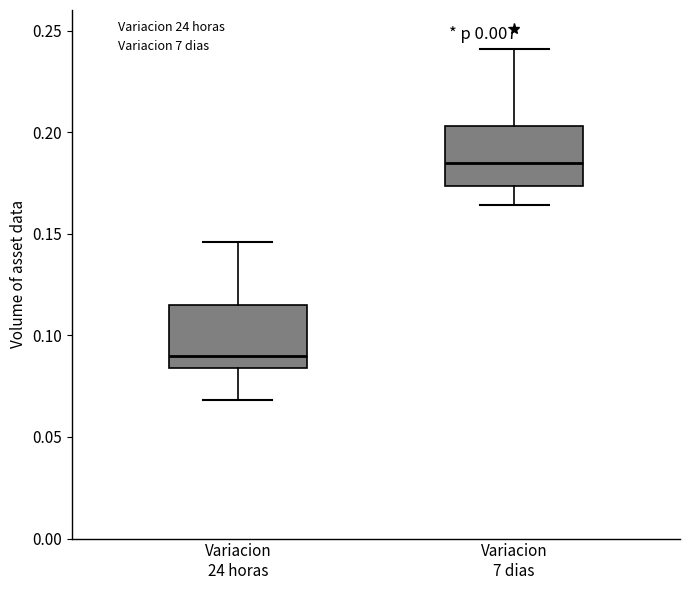

Reading left to right, transcribe this box plot: for each box, give where its median line is, the range the box spans, and where its two whiskers end, as read against the y-axis. The values are not printed on the chart, so give them approximately, as read against the axis.

Variacion 24 horas: median 0.090, box 0.085 to 0.115, whiskers 0.070 to 0.145
Variacion 7 dias: median 0.185, box 0.175 to 0.205, whiskers 0.165 to 0.240